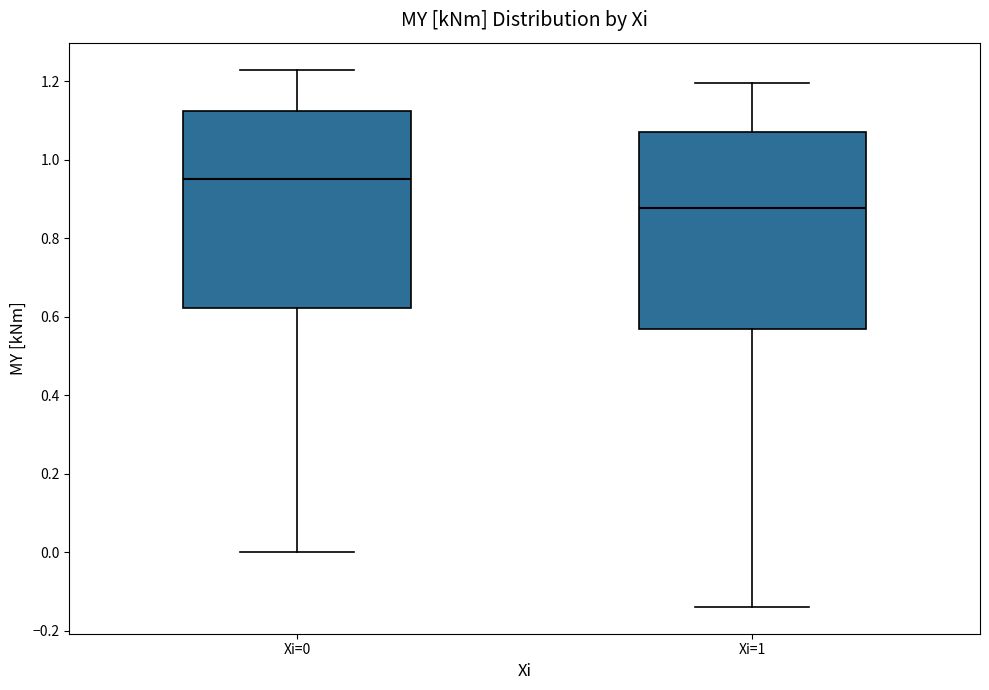

Reading left to right, transcribe this box plot: for each box, give where its median line is, the range the box spans, and where its two whiskers end, as read against the y-axis. The values are not printed on the chart, so give them approximately, as read against the axis.

Xi=0: median 0.96, box 0.62 to 1.12, whiskers 0.00 to 1.24
Xi=1: median 0.88, box 0.56 to 1.08, whiskers -0.14 to 1.20